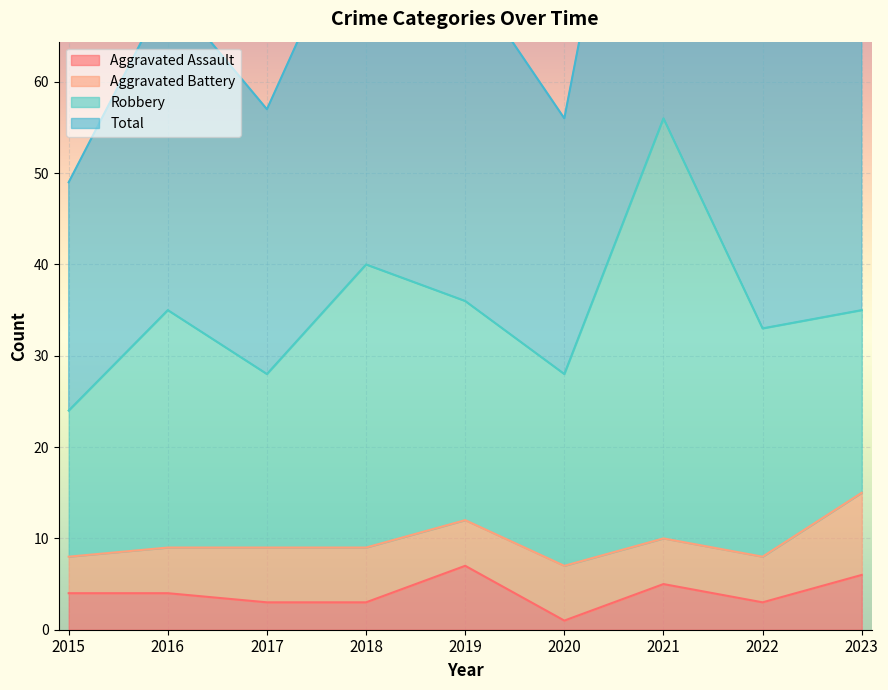

What is the average value of the Total series?

71